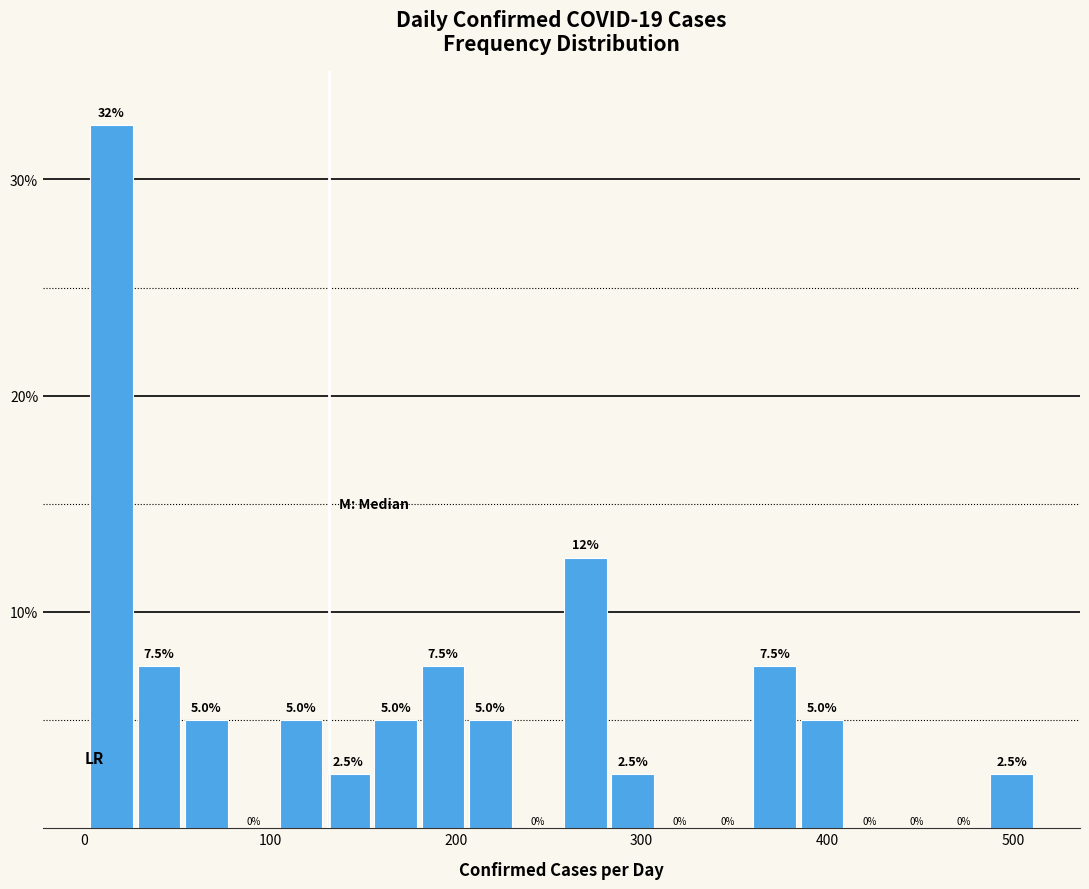

Read against the x-axis, roughly where is the centre of the tallest bar?

10